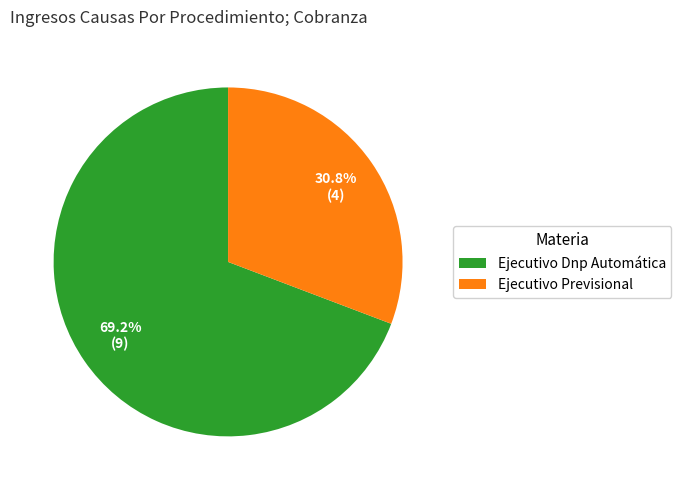

Is there any slice that represents more than half of the pie?

Yes